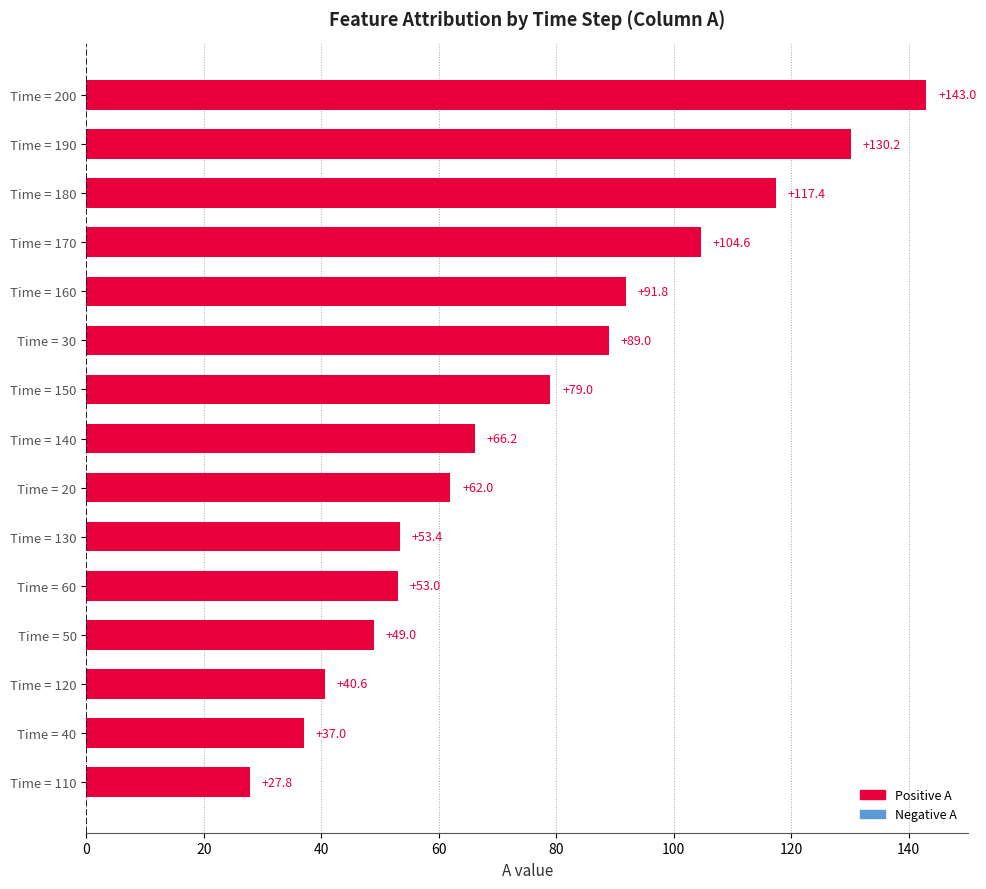

Does the chart contain stacked bars?

No